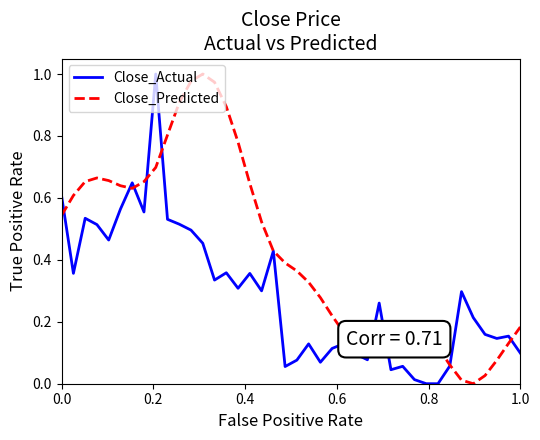

Which series has the largest total across all categories?

Close_Predicted